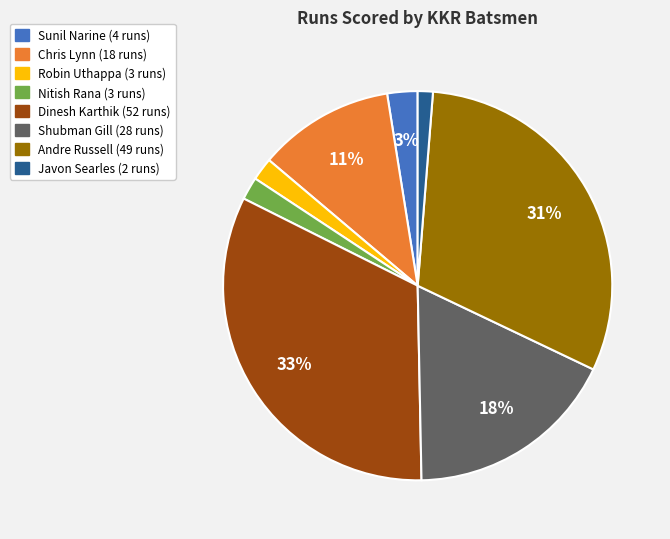

Between Dinesh Karthik and Sunil Narine, which is larger?

Dinesh Karthik